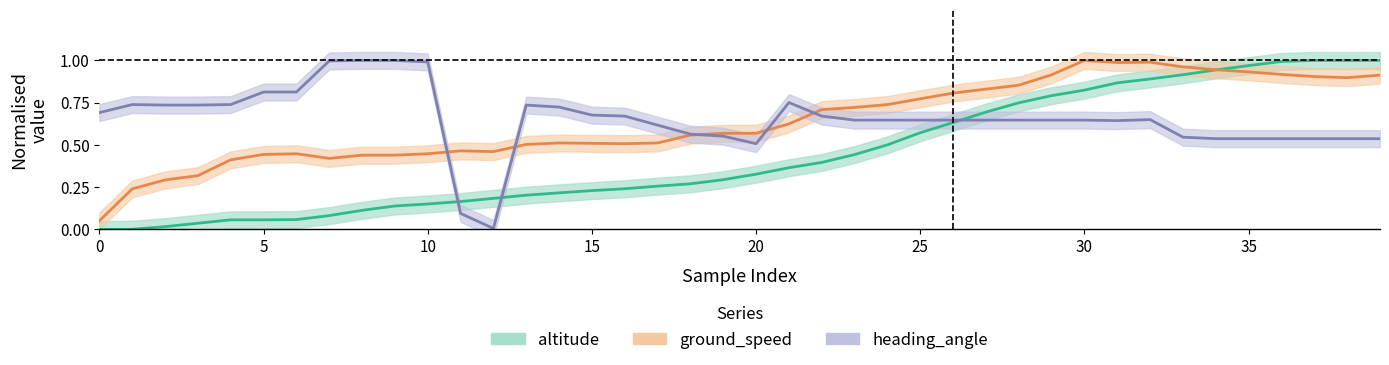

What is the total value across all series at 36?

2.4